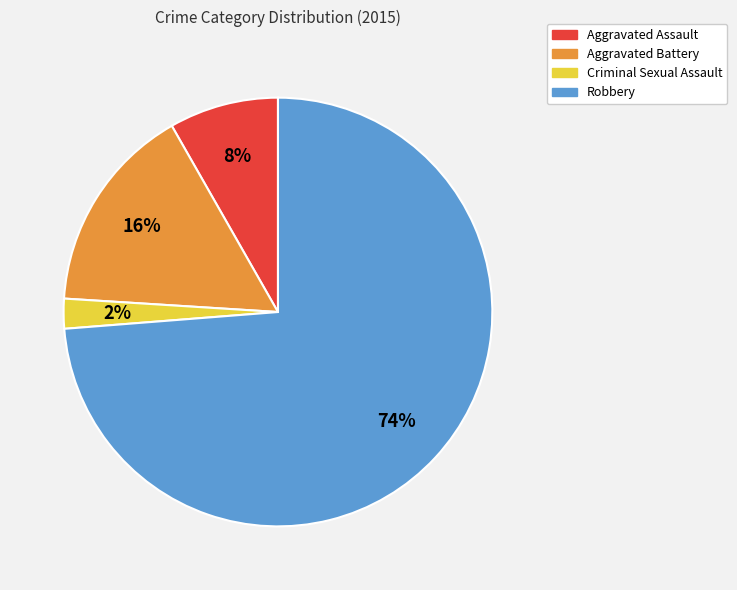

Combined, do Aggravated Battery and Aggravated Assault account for over 50%?

No